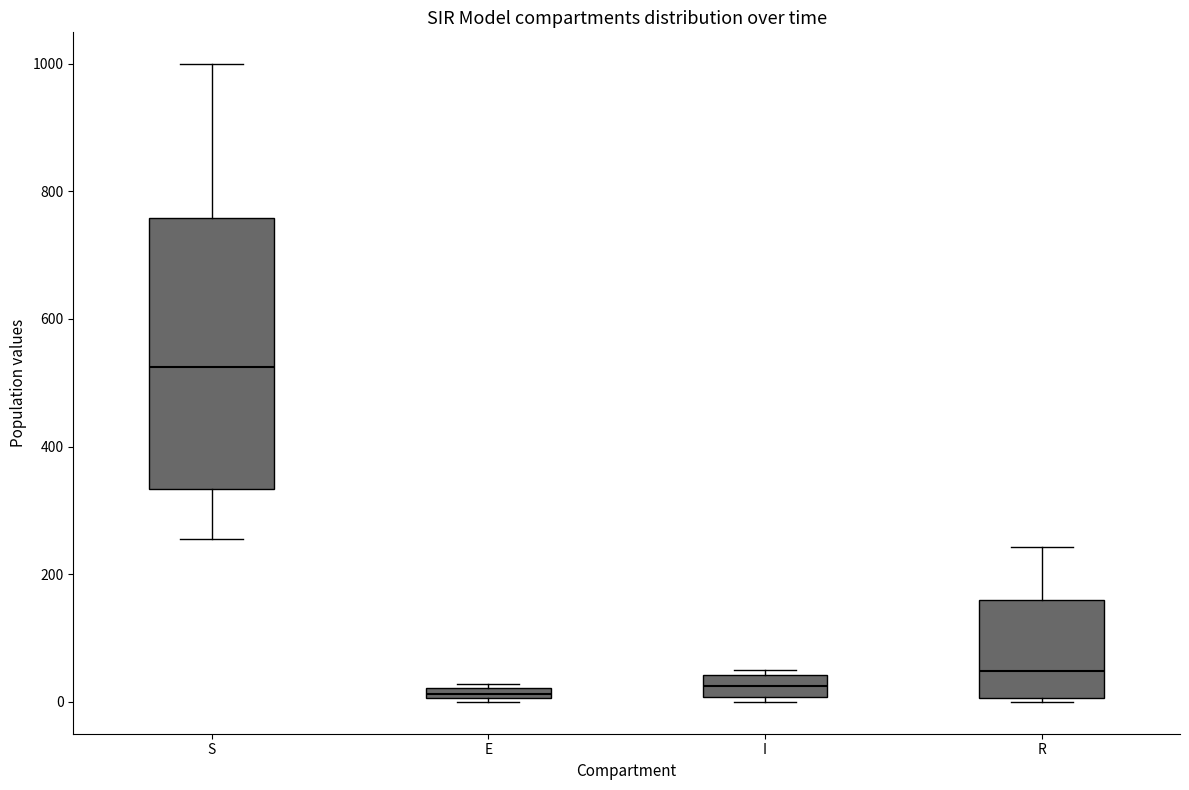

Where is the upper edge of the box for I on the y-axis? The values are not printed on the chart, so give them approximately, as read against the axis.

40